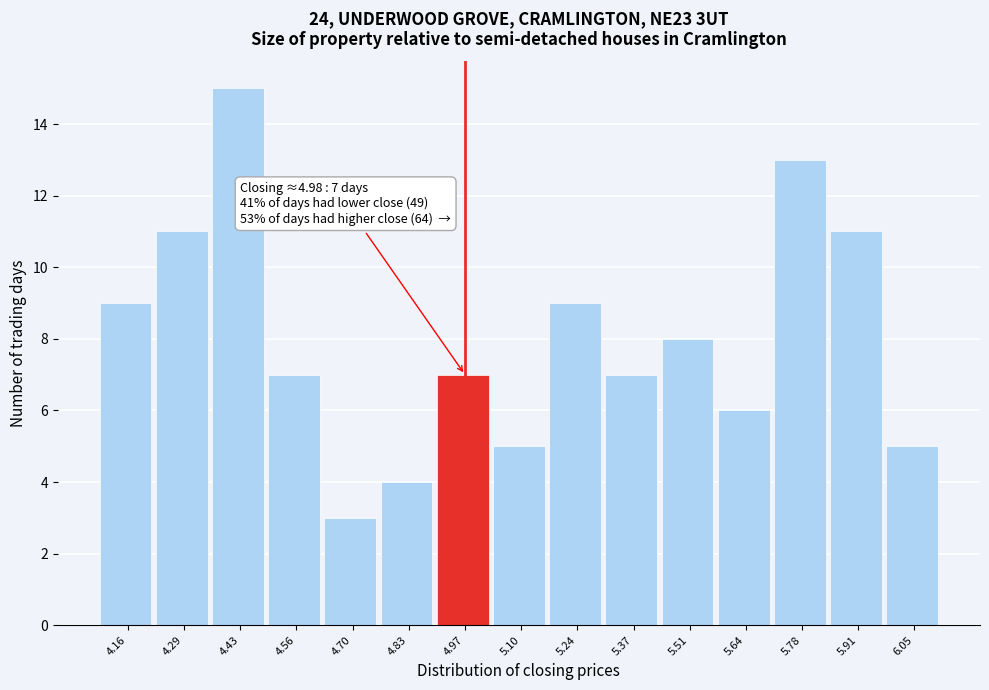

Reading left to right, list all the values displayed in this chart.

4.16=9	4.29=11	4.43=15	4.56=7	4.70=3	4.83=4	4.97=7	5.10=5	5.24=9	5.37=7	5.51=8	5.64=6	5.78=13	5.91=11	6.05=5